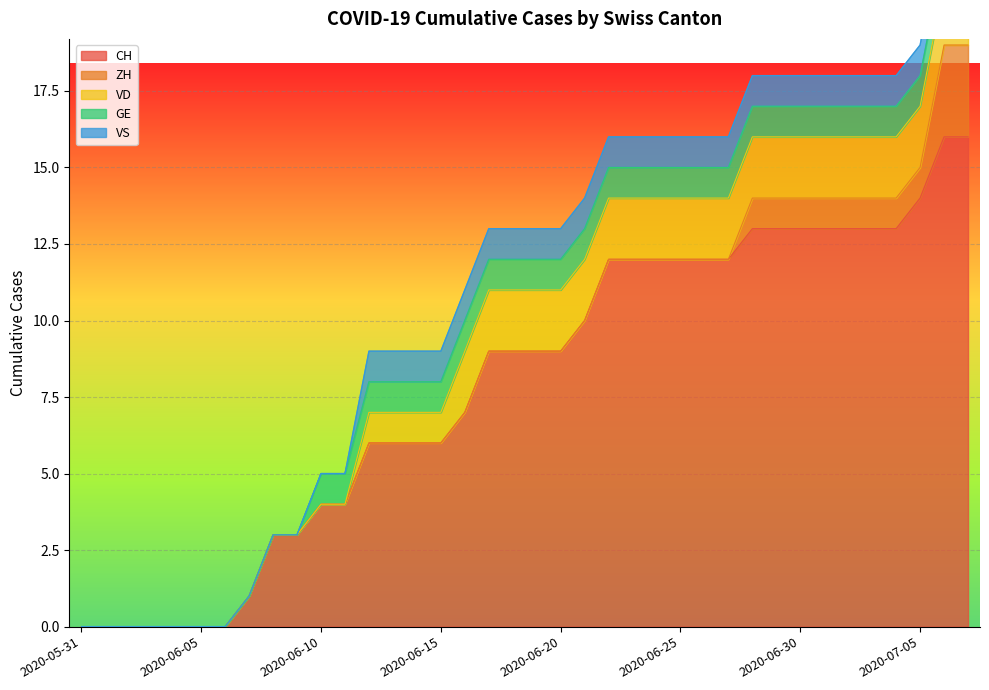

At 2020-07-04, list the series in order from largest to smallest.

CH, VD, ZH, GE, VS